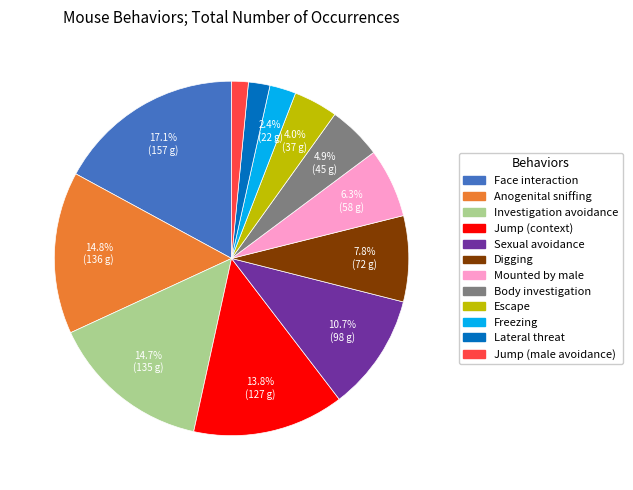

Count the number of slices in the pie.

12